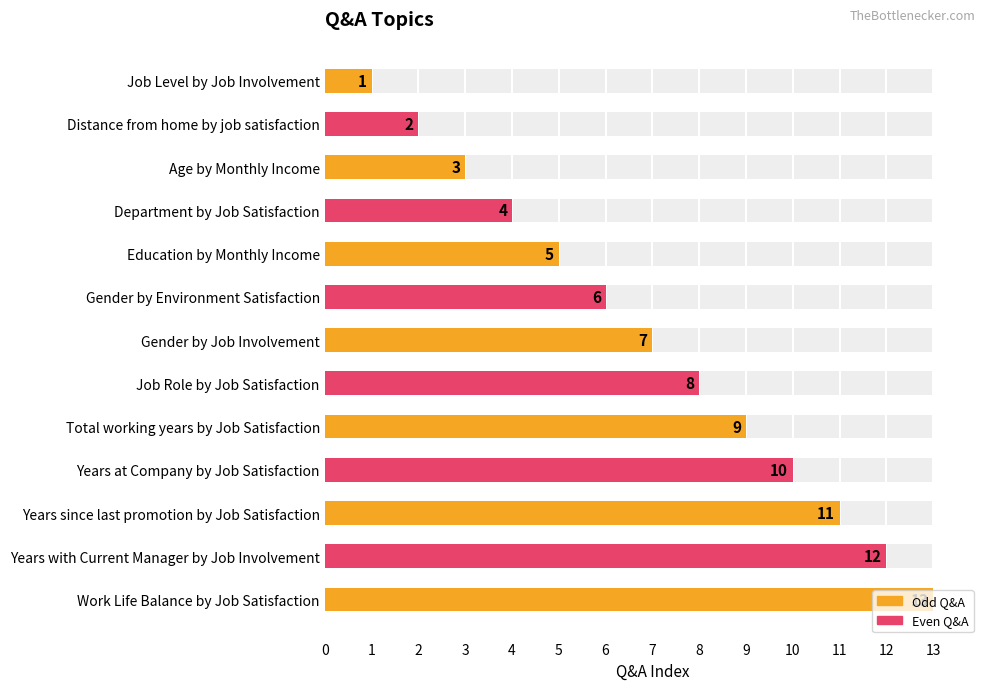

What is the maximum value shown in the chart?

13